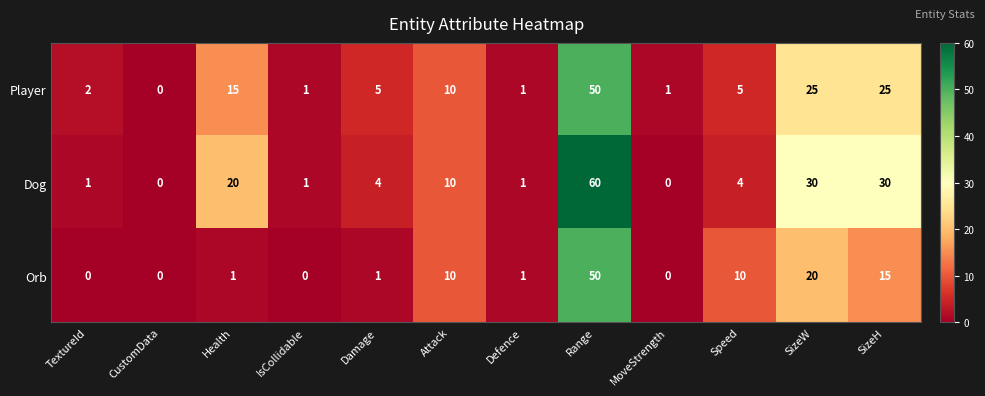

What is the difference between the highest and lowest values at Damage?

4